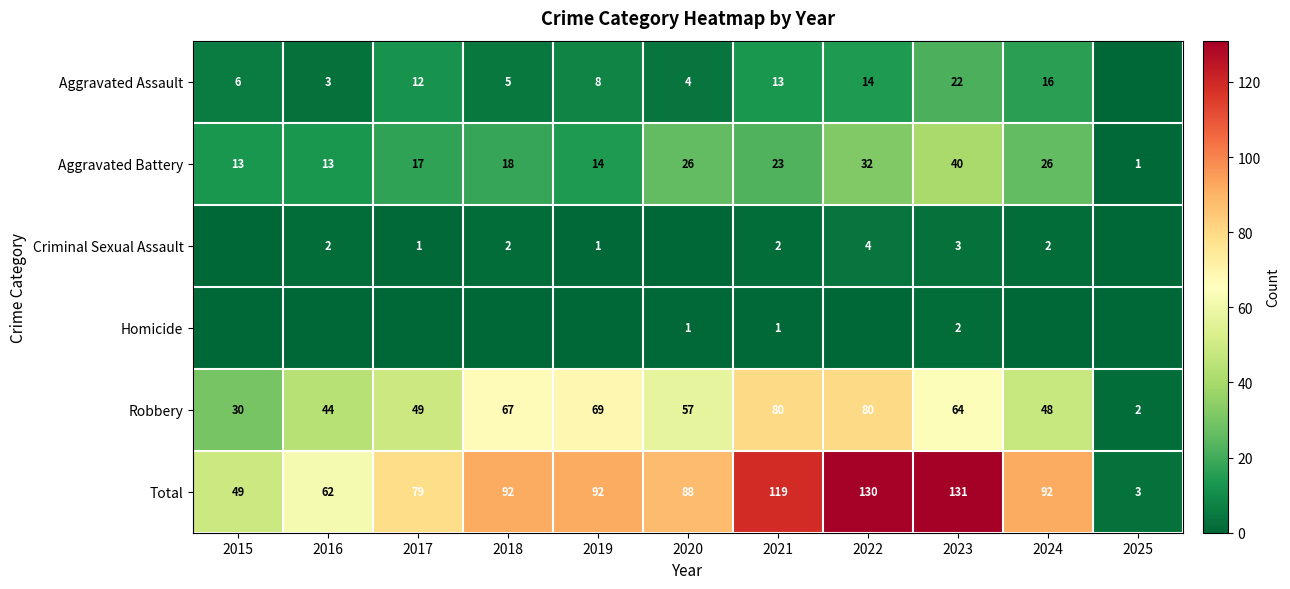

At which label is Total closest to 67?

2016